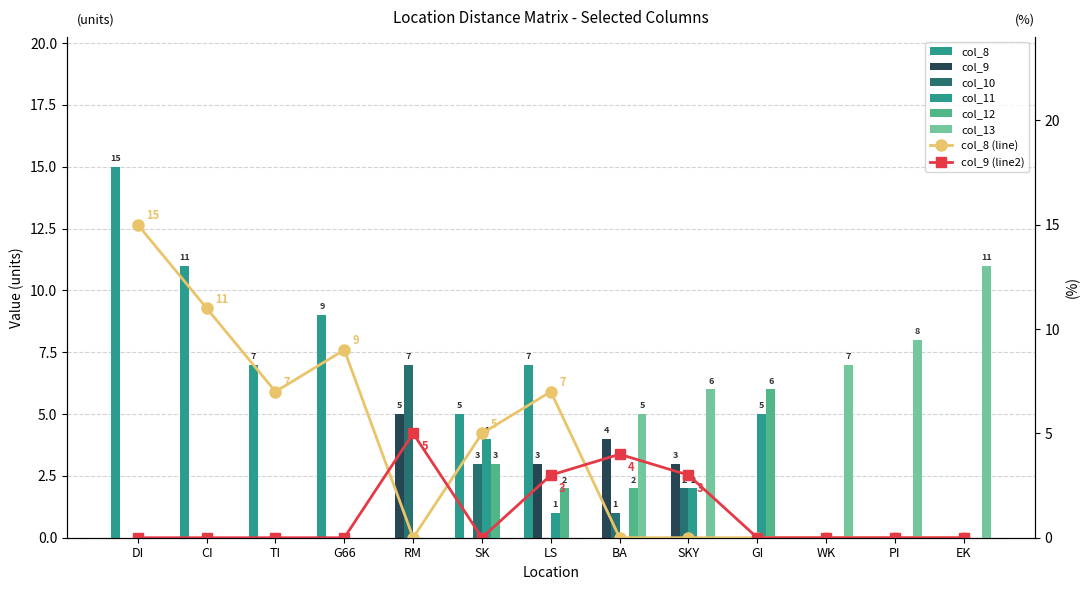

What is the sum of all col_10 values?

13